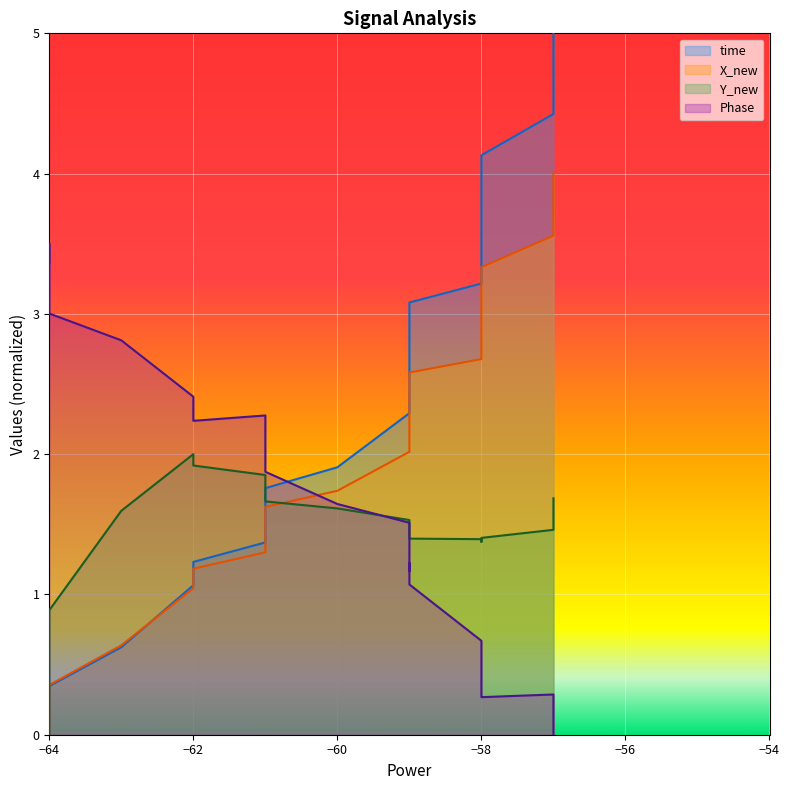

Which series ends up on top after the final intersection of Phase and time?

time